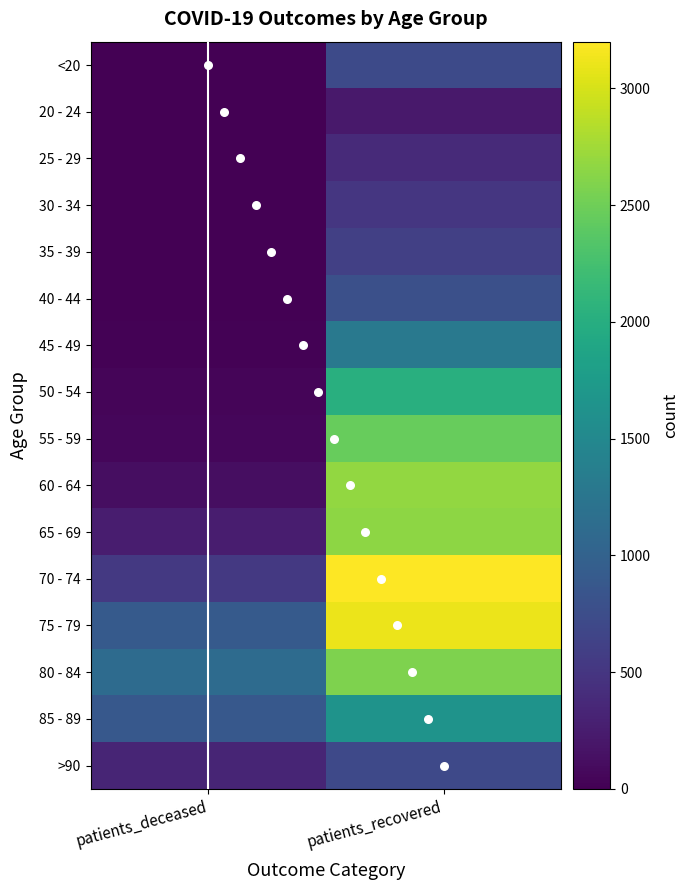

What is the difference between the maximum and minimum values in the 75 - 79 series?

2198